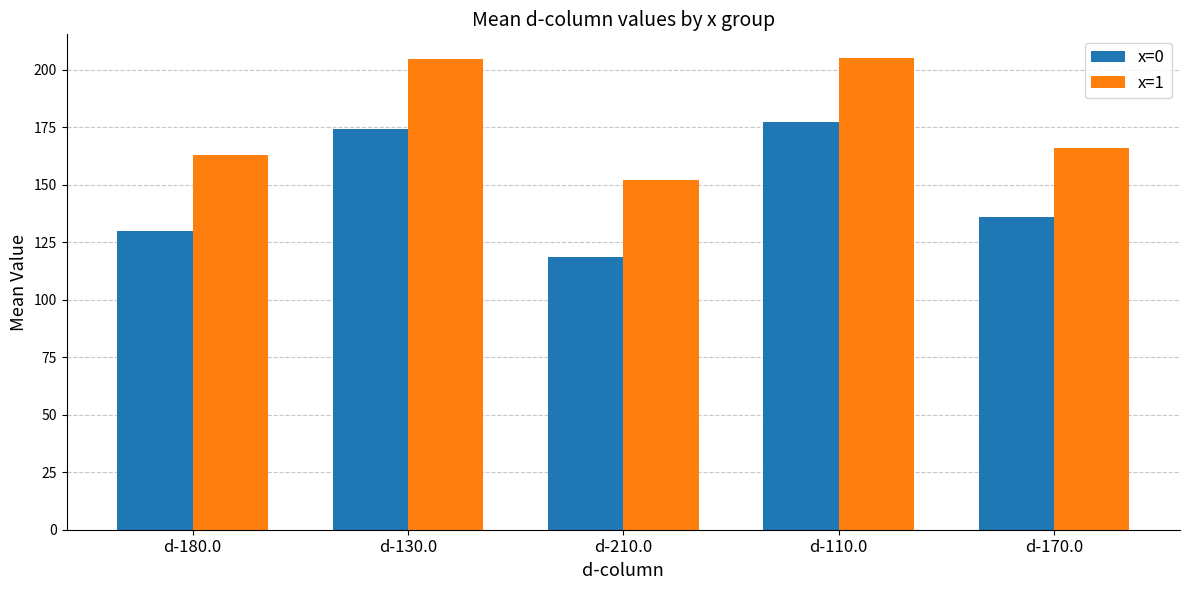

Read the x=1 value at d-210.0.

152.2